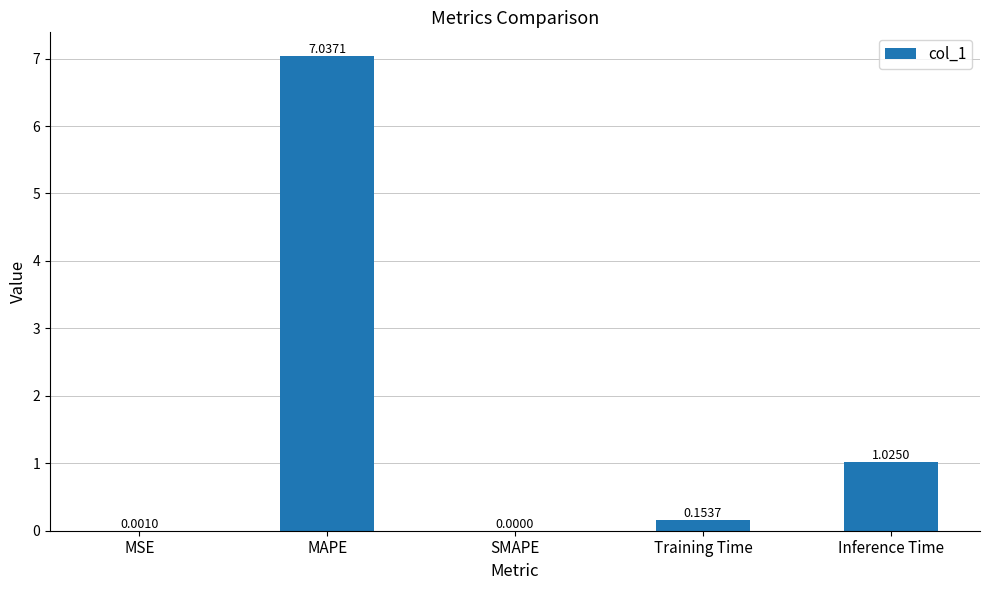

What is the change in value from Training Time to Inference Time?

+0.9